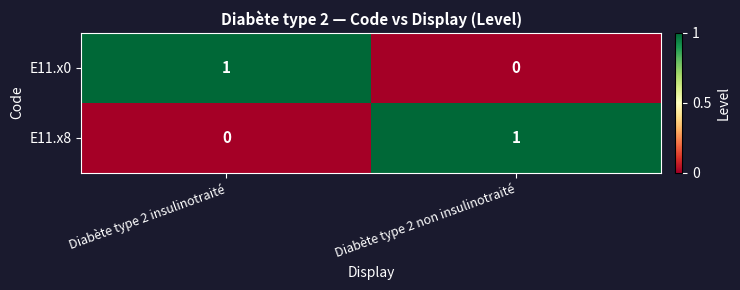

At which label is E11.x0 closest to 0?

Diabète type 2 non insulinotraité